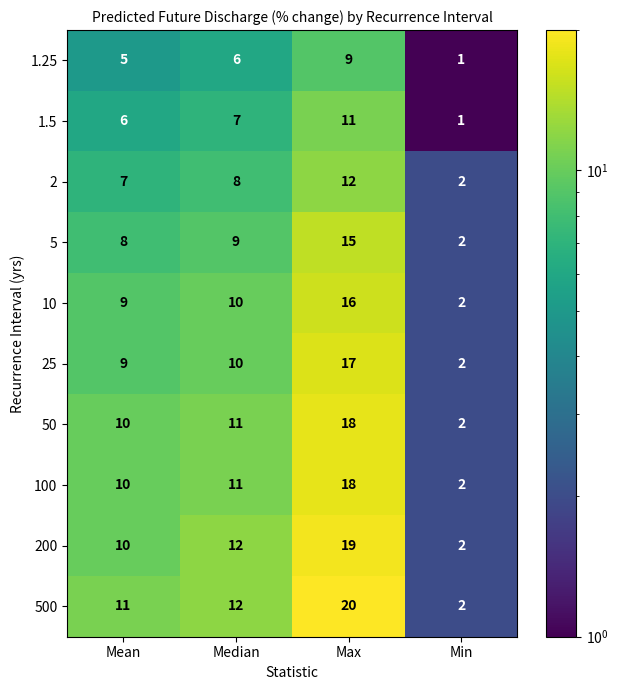

At how many categories does at least one series exceed 17?

1